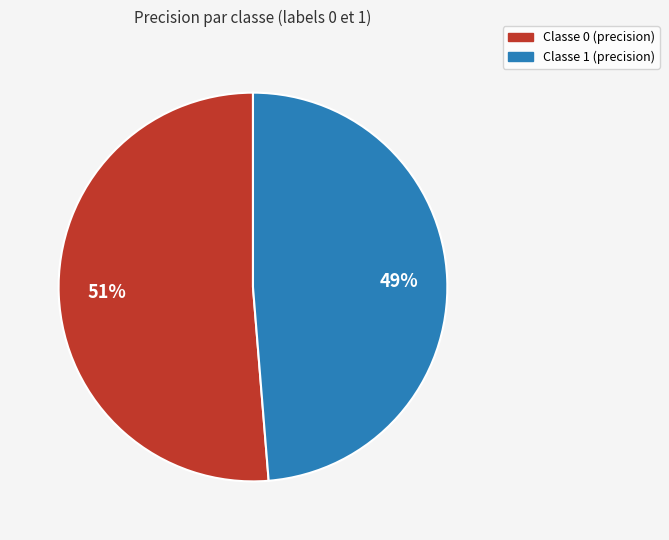

To the nearest percent, what is the average slice percentage?

50%